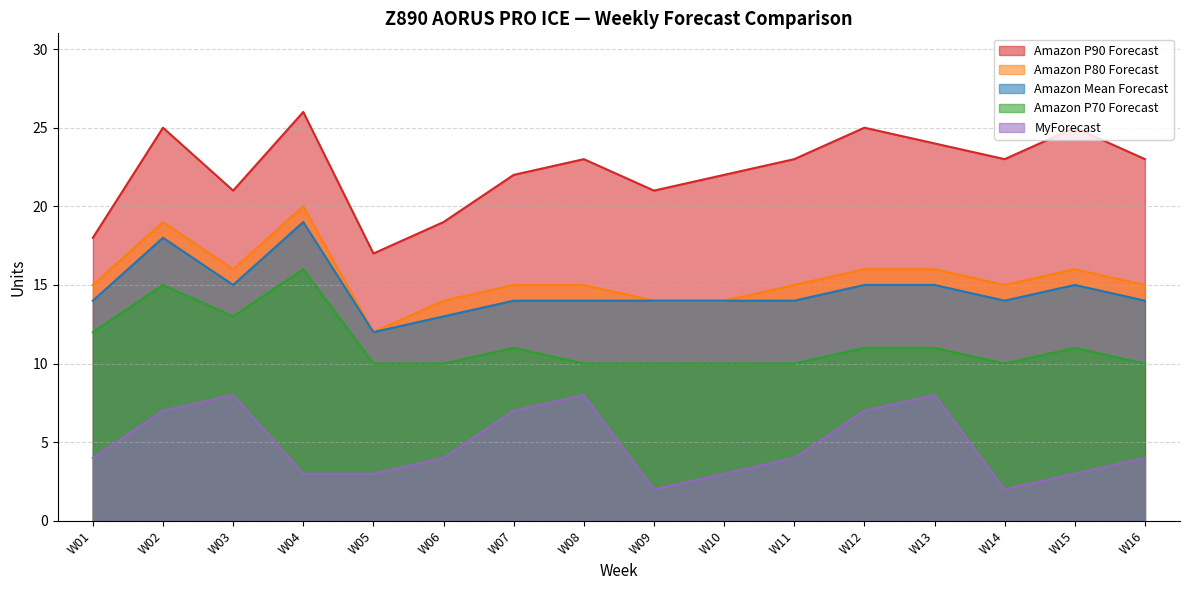

Rank the series at W02 from highest to lowest value.

Amazon P90 Forecast, Amazon P80 Forecast, Amazon Mean Forecast, Amazon P70 Forecast, MyForecast